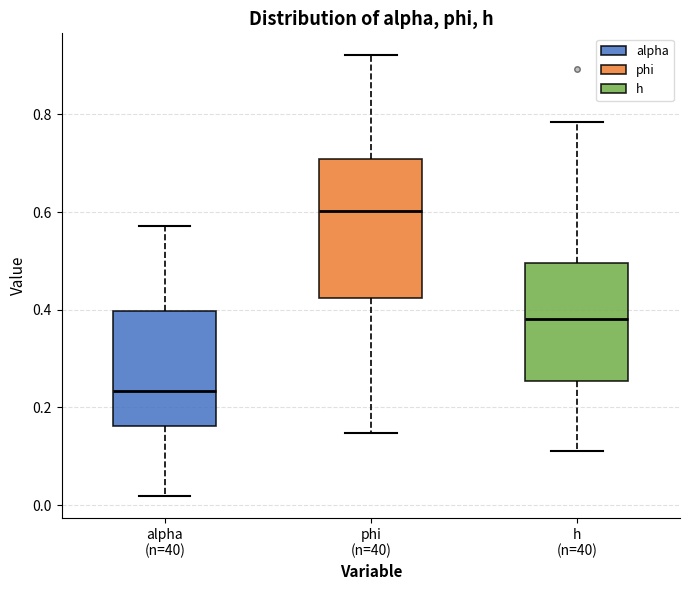

Reading left to right, read every box against the y-axis: the position of its median line, the range the box covers, and the ends of its whiskers. The values are not printed on the chart, so give them approximately, as read against the axis.

alpha (n=40): median 0.24, box 0.16 to 0.40, whiskers 0.02 to 0.58
phi (n=40): median 0.60, box 0.42 to 0.70, whiskers 0.14 to 0.92
h (n=40): median 0.38, box 0.26 to 0.50, whiskers 0.12 to 0.78